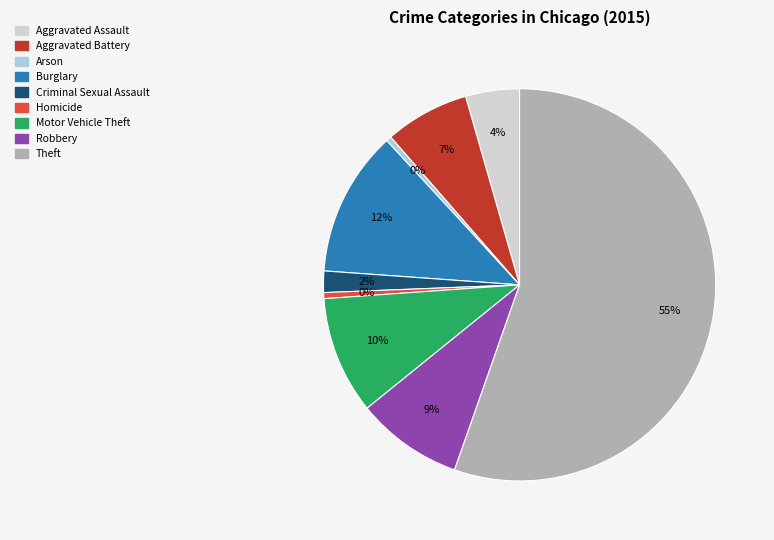

To the nearest percent, what is the average slice percentage?

11%